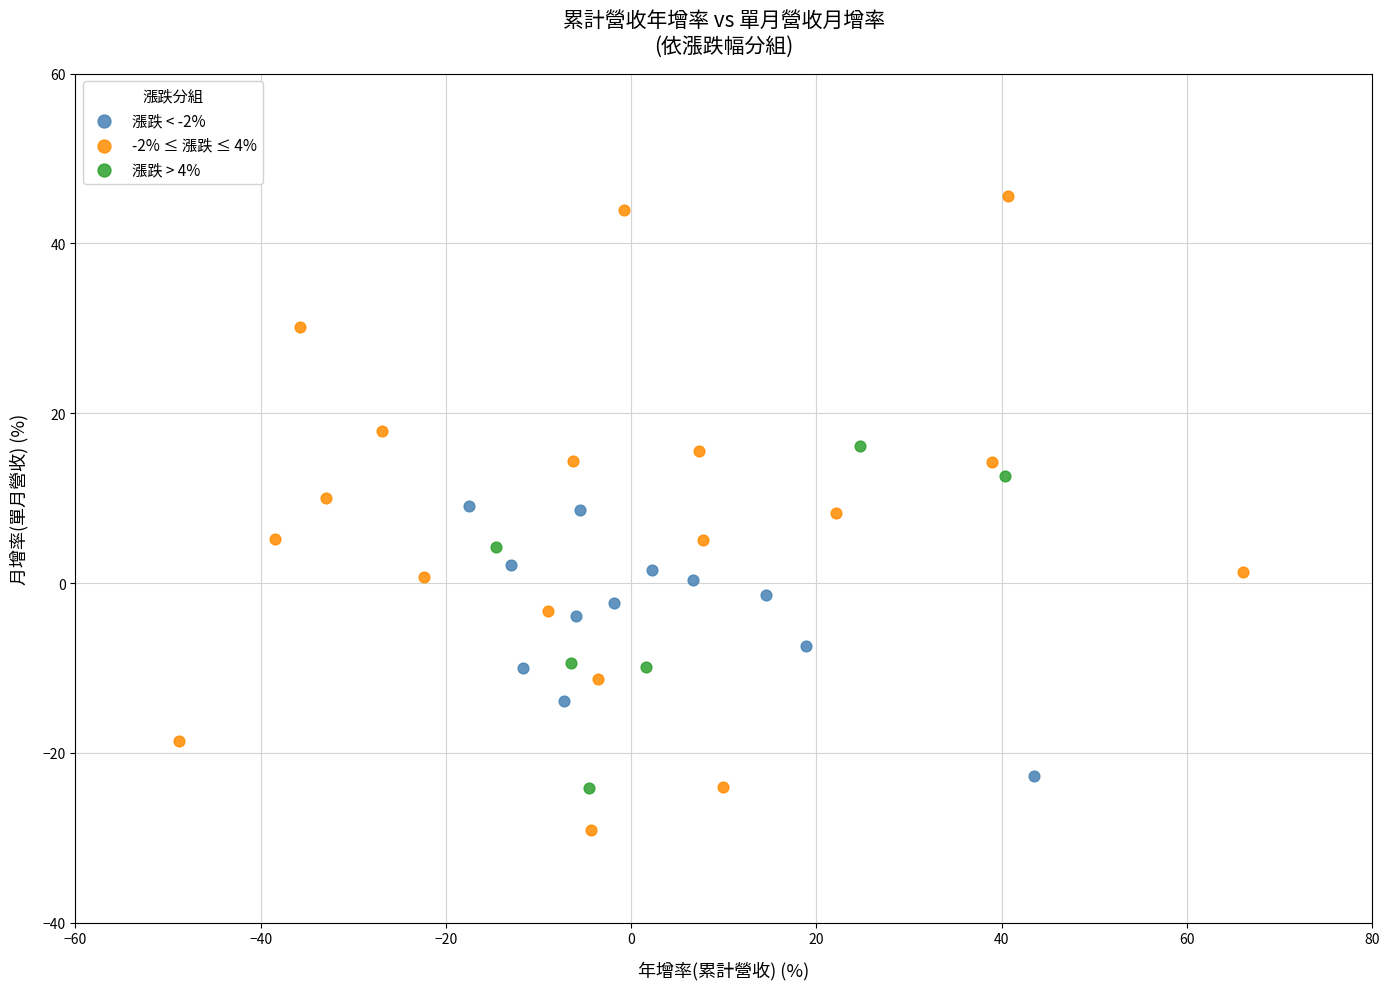

Which series has the widest spread of Y values?

-2% ≤ 漲跌 ≤ 4%